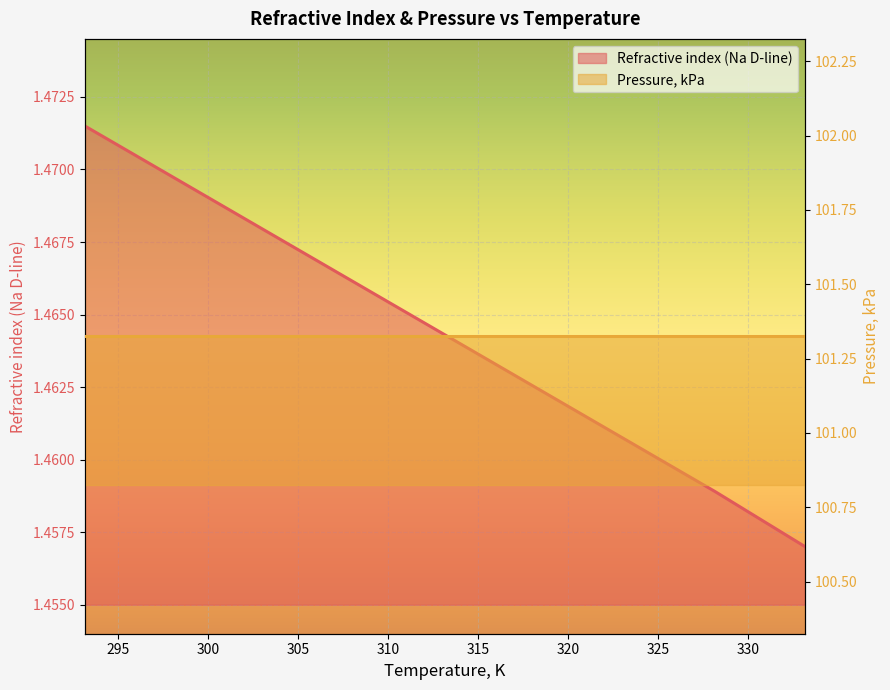

Rank the categories by value from highest to lowest.

293.15, 298.15, 303.15, 308.15, 313.15, 318.15, 323.15, 328.15, 333.15